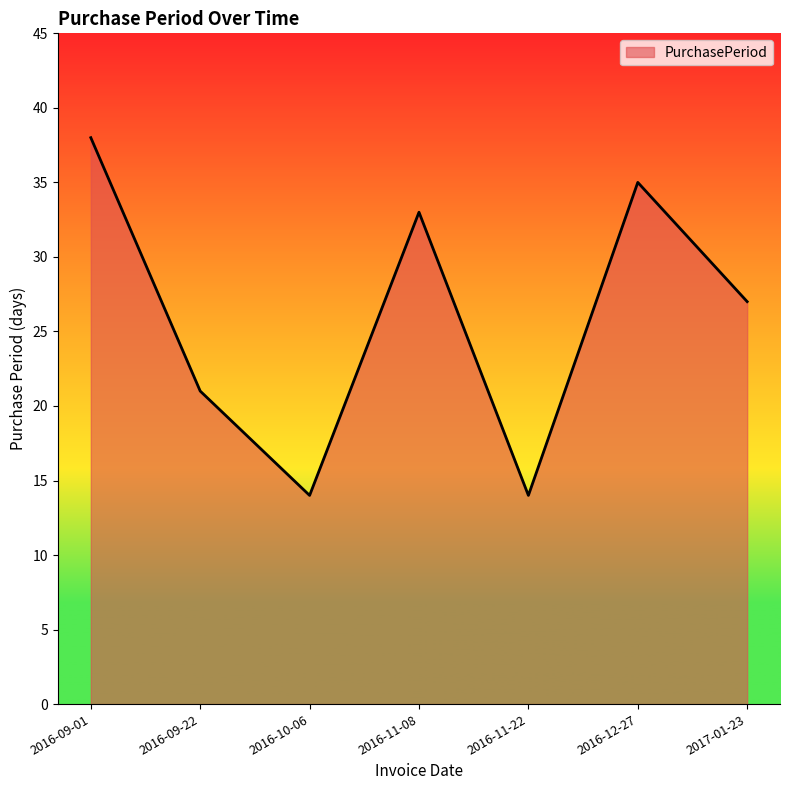

The value at 2016-10-06 is 14. True or false?

True